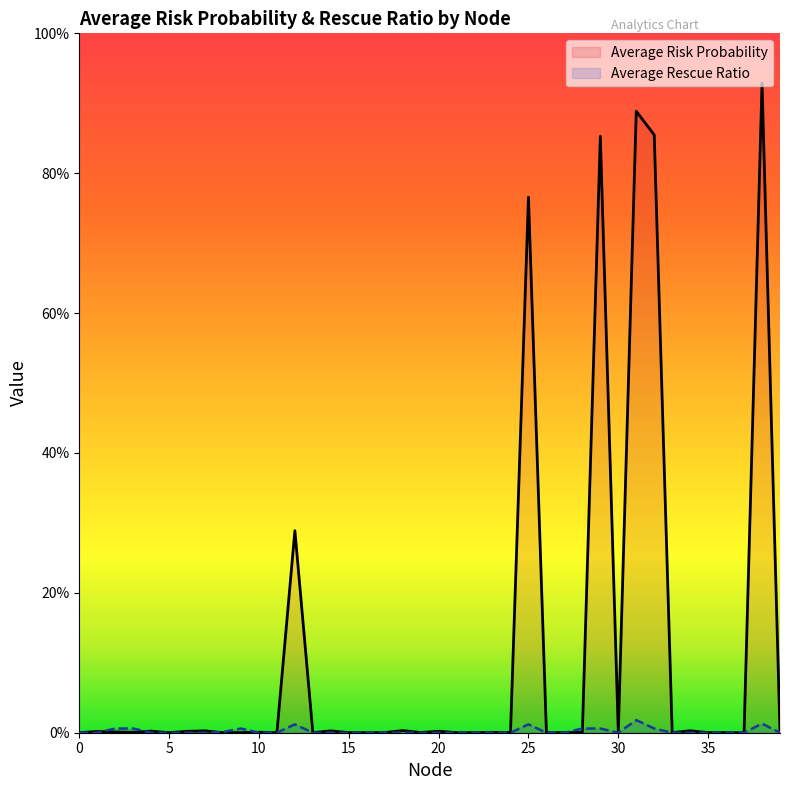

Which has a higher value, 34 or 33?

34